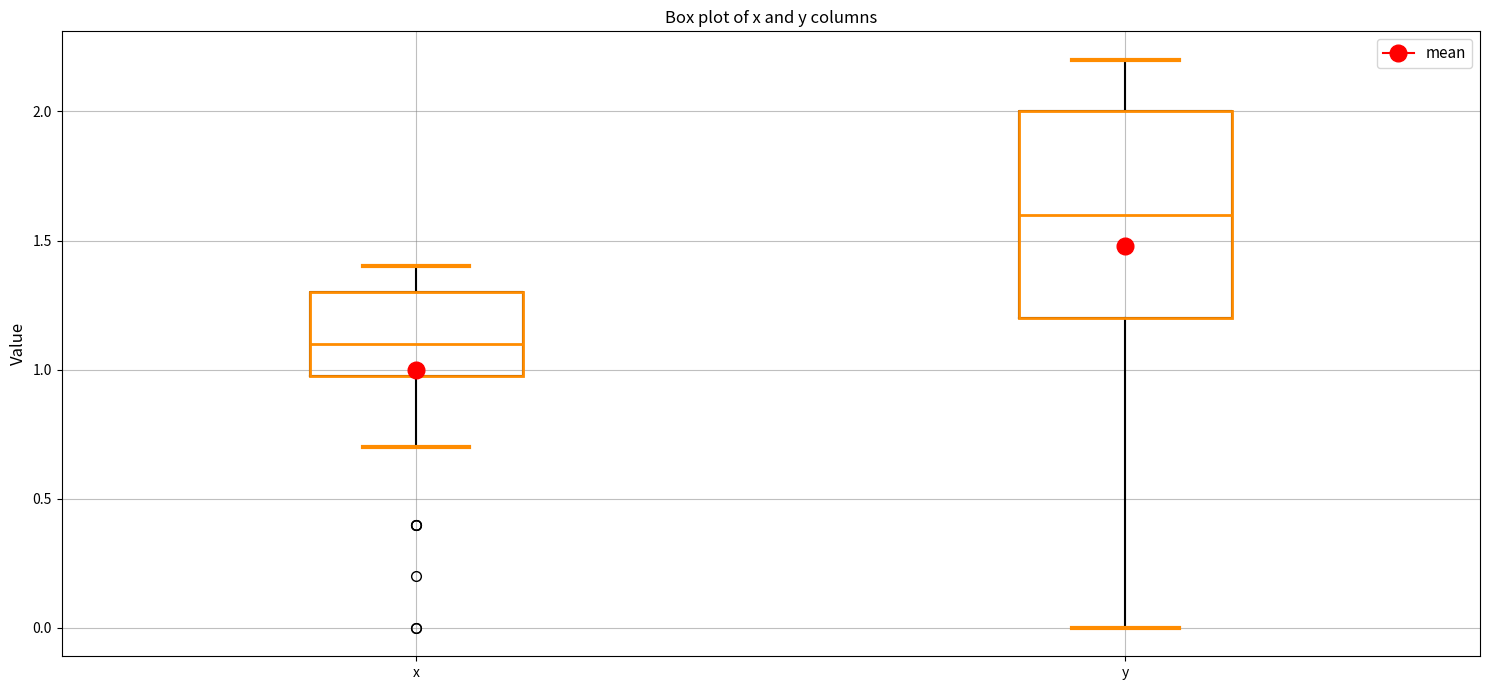

Where does the upper whisker of the box for x end on the y-axis? The values are not printed on the chart, so give them approximately, as read against the axis.

1.4